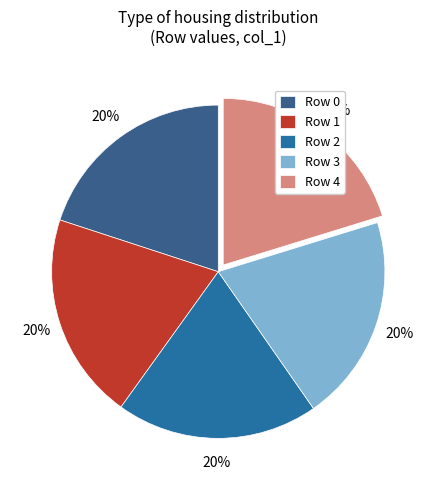

To the nearest percent, what percentage of the pie is Row 4?

20%